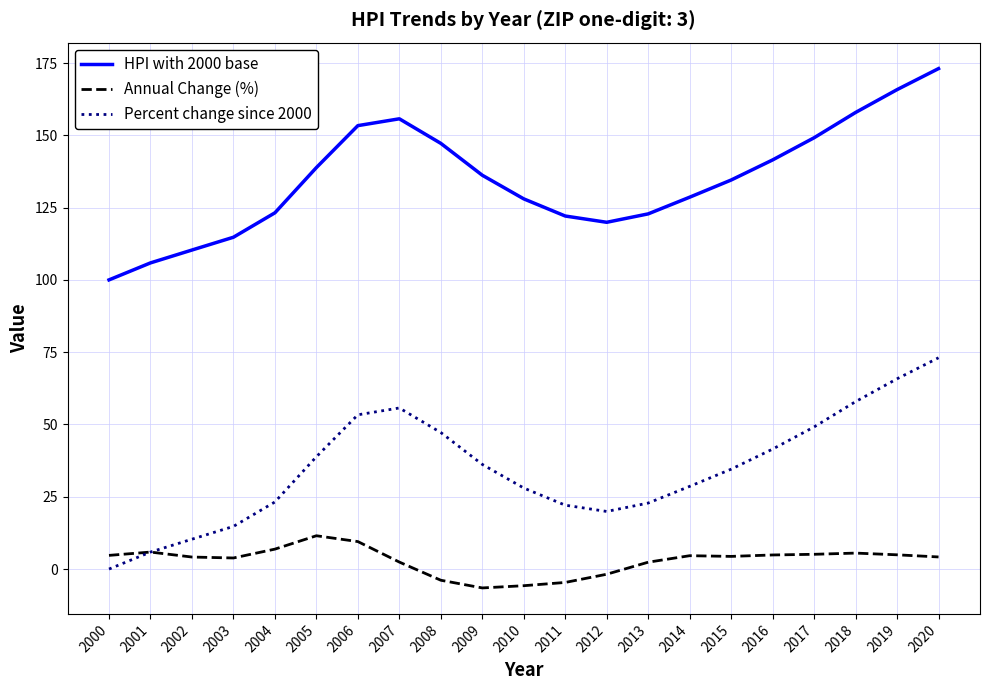

What is the average value of the Annual Change (%) series?

3.0